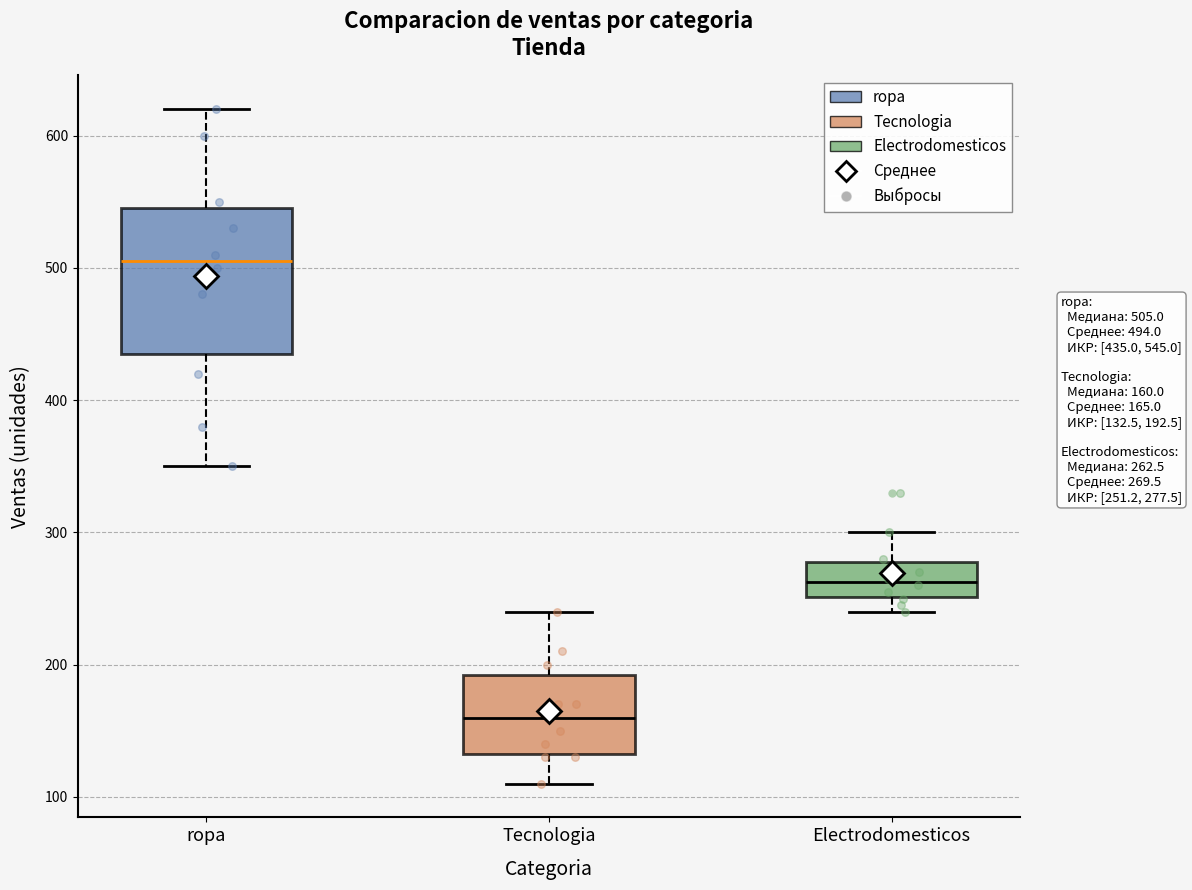

Reading left to right, read every box against the y-axis: the position of its median line, the range the box covers, and the ends of its whiskers. The values are not printed on the chart, so give them approximately, as read against the axis.

ropa: median 510, box 440 to 550, whiskers 350 to 620
Tecnologia: median 160, box 130 to 190, whiskers 110 to 240
Electrodomesticos: median 260, box 250 to 280, whiskers 240 to 300